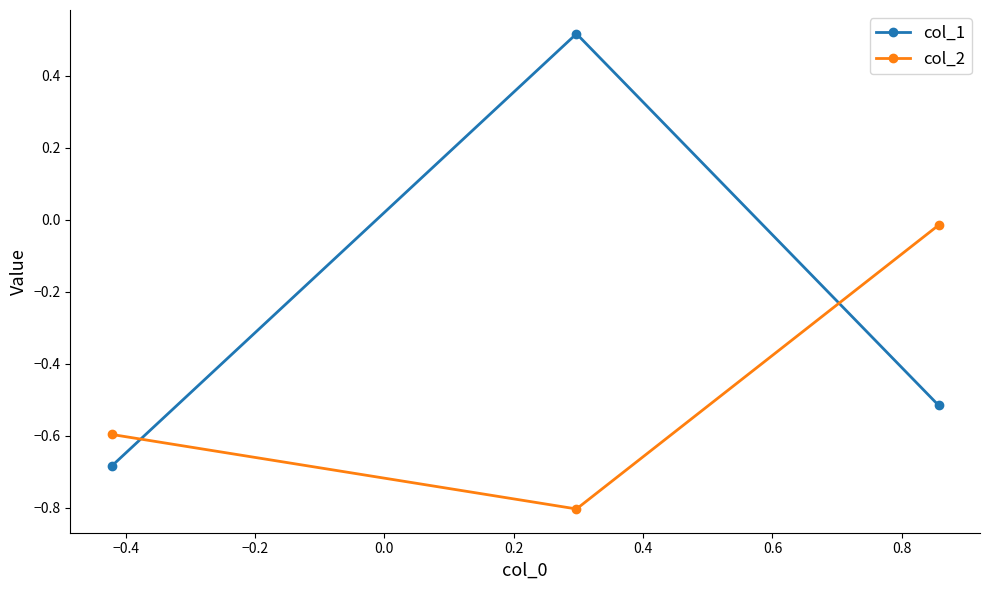

Does the chart display data point markers on the line(s)?

Yes